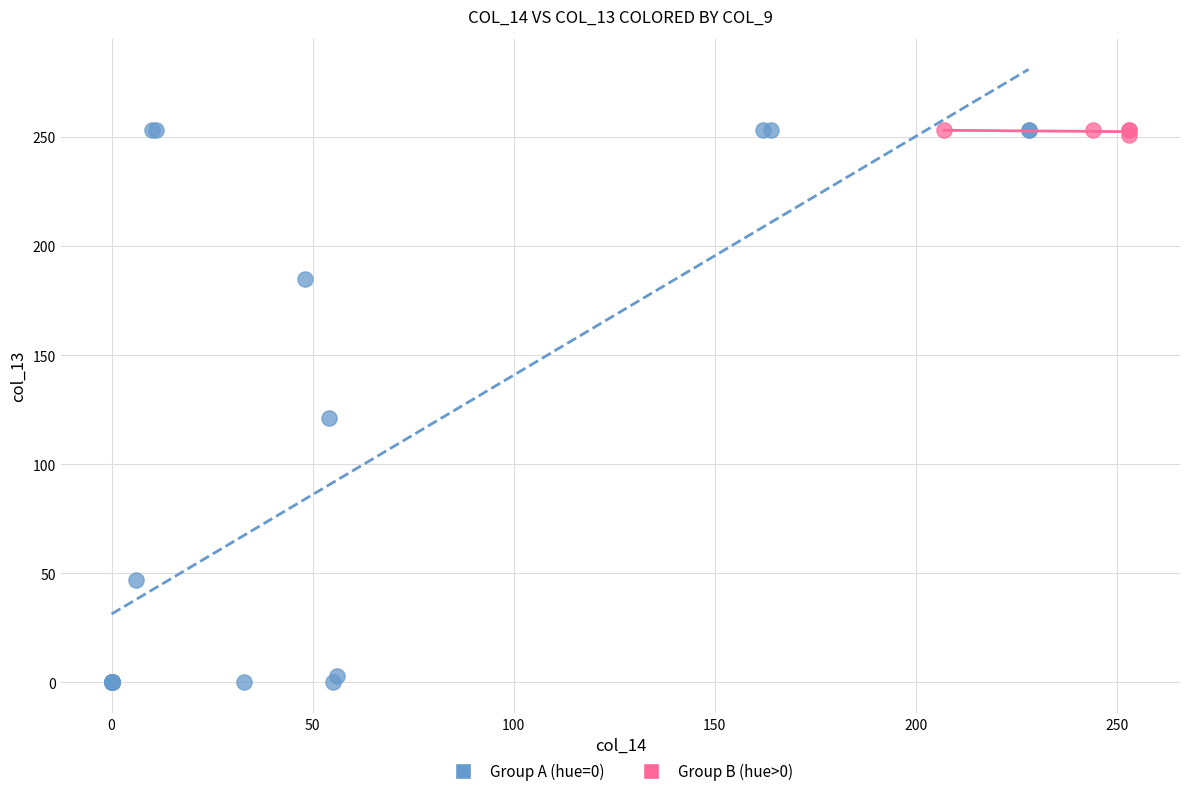

What are all the series names shown in the legend?

Group A (hue=0), Group B (hue>0)